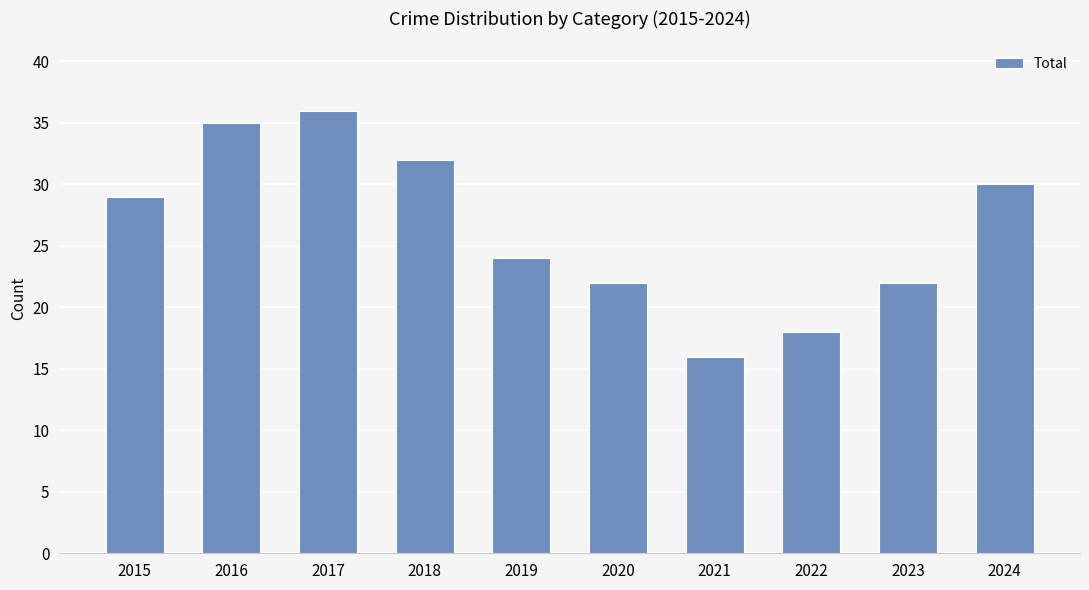

The chart shows a value of 35 at 2016. True or false?

True